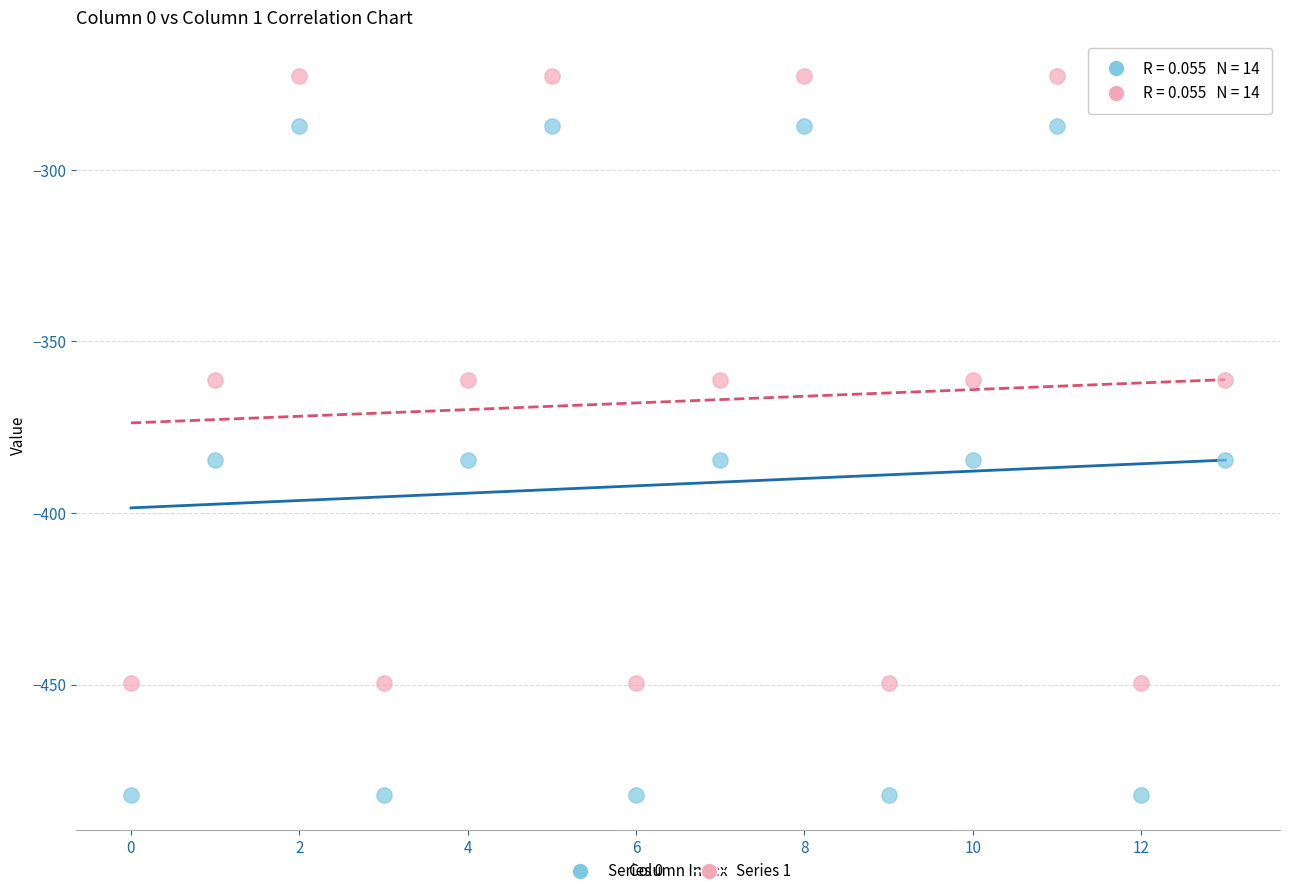

Across all data points, what is the range of Y values (max minus min)?

209.3